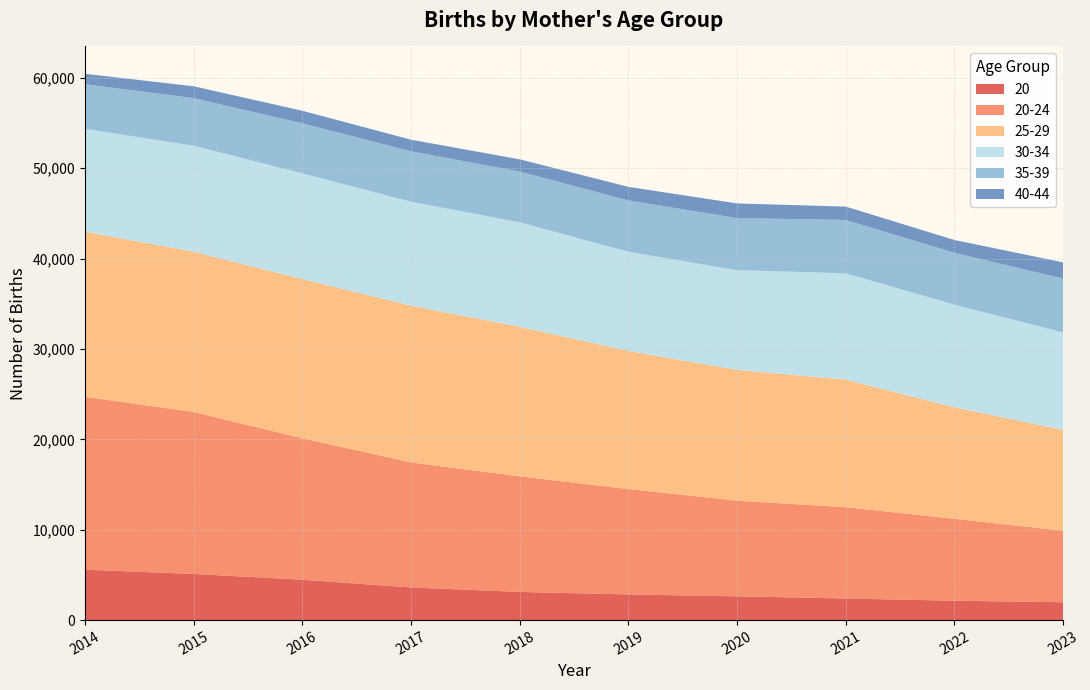

Reading left to right, list all the values displayed in this chart.

20: 5579	5108	4467	3614	3117	2839	2628	2392	2145	1978
20-24: 19131	17917	15650	13834	12786	11659	10581	10101	9056	7915
25-29: 18257	17739	17613	17350	16548	15287	14476	14112	12340	11153
30-34: 11398	11729	11706	11496	11564	10969	11039	11773	11358	10779
35-39: 4941	5266	5539	5581	5627	5687	5762	5901	5744	5970
40-44: 1148	1311	1386	1285	1344	1500	1620	1477	1417	1786